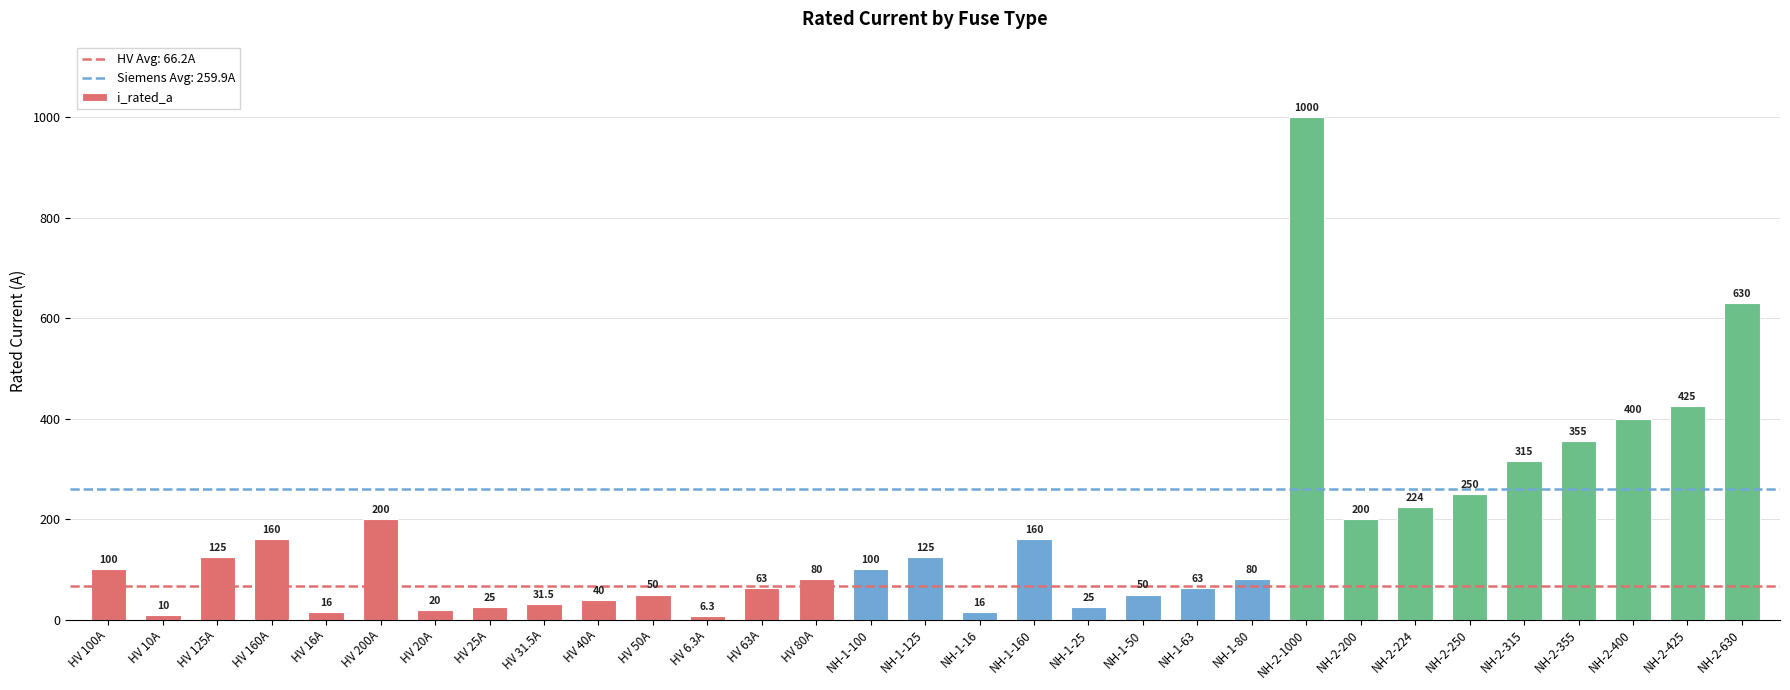

Approximately how many times larger is the value at HV 40A compared to HV 20A?

2.0